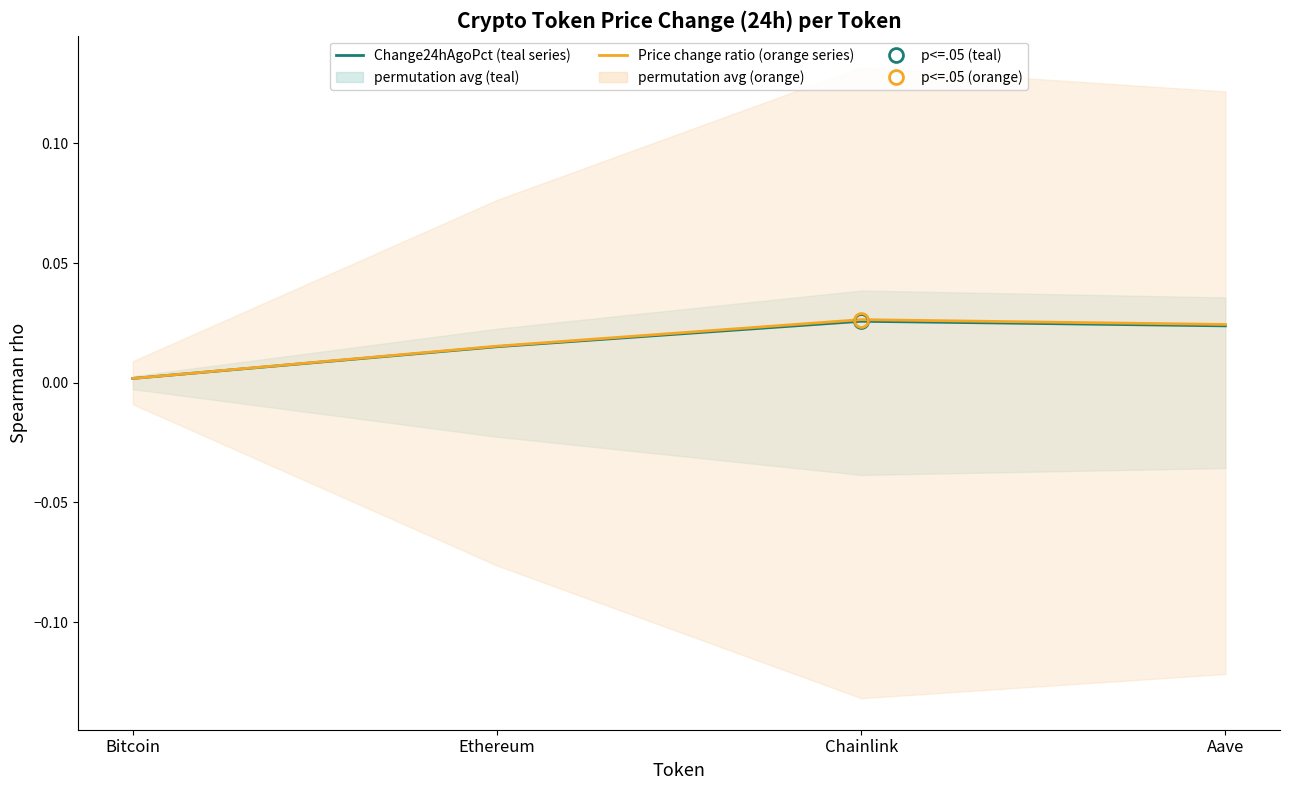

True or false: Price change ratio (orange series) and Change24hAgoPct (teal series) cross at least once.

False